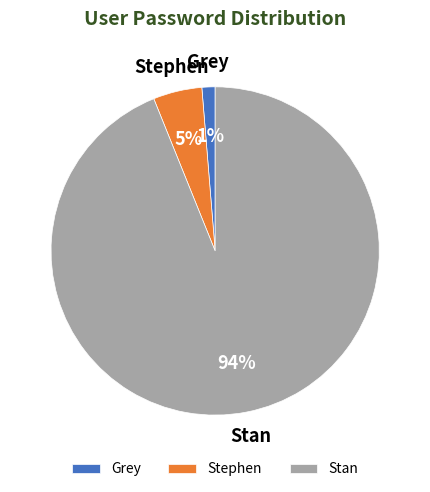

Is there a majority slice in this chart?

Yes